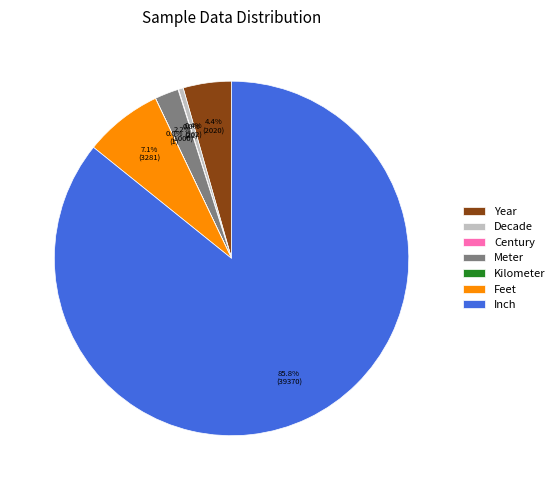

What percentage is NOT represented by Year?

95.6%